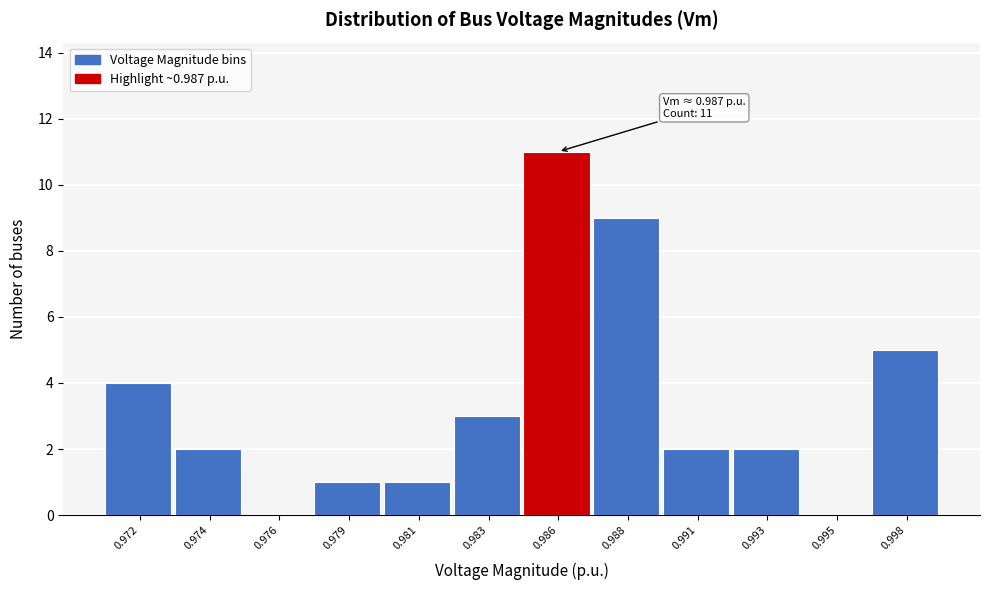

Reading left to right, transcribe all the data shown in this chart.

0.972=4	0.974=2	0.976=0	0.979=1	0.981=1	0.983=3	0.986=11	0.988=9	0.991=2	0.993=2	0.995=0	0.998=5